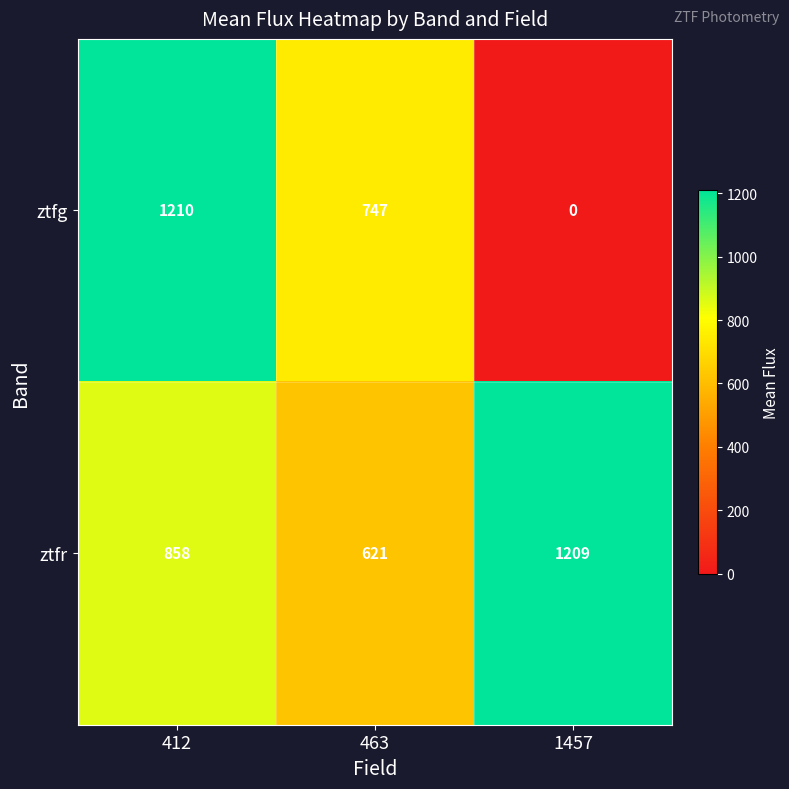

What is the maximum value for ztfg?

1210